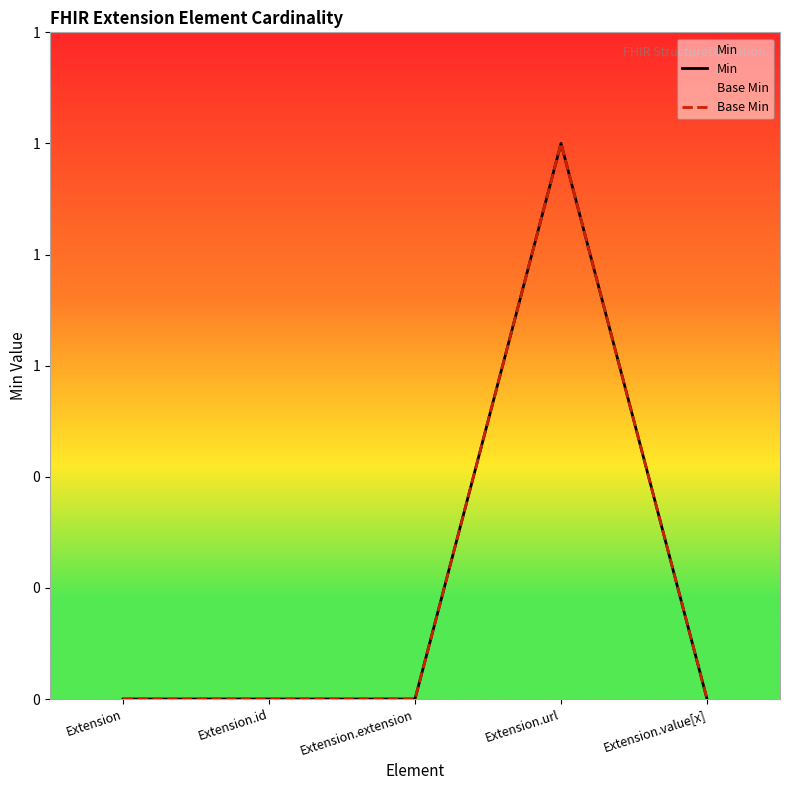

What is the greatest value displayed?

1